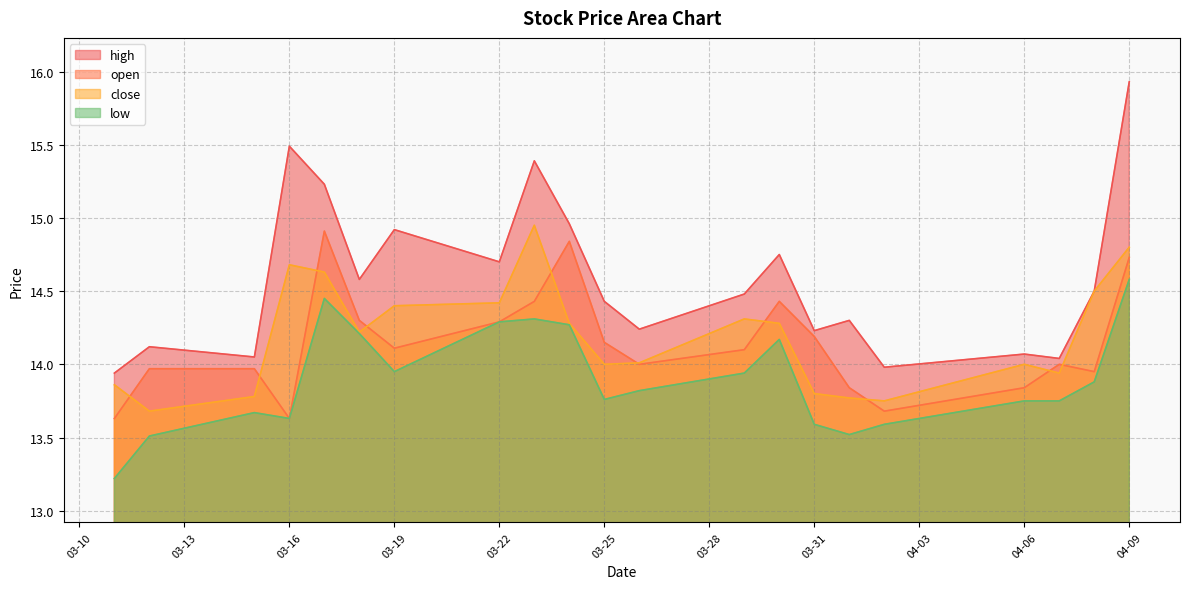

True or false: close and low intersect in this chart.

False